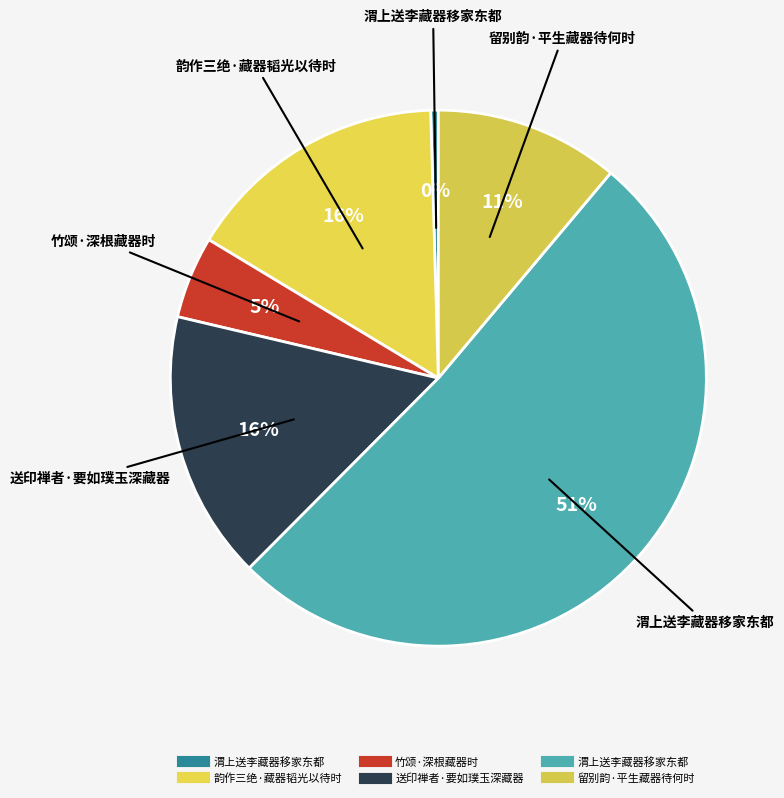

Which category accounts for the majority?

渭上送李藏器移家东都